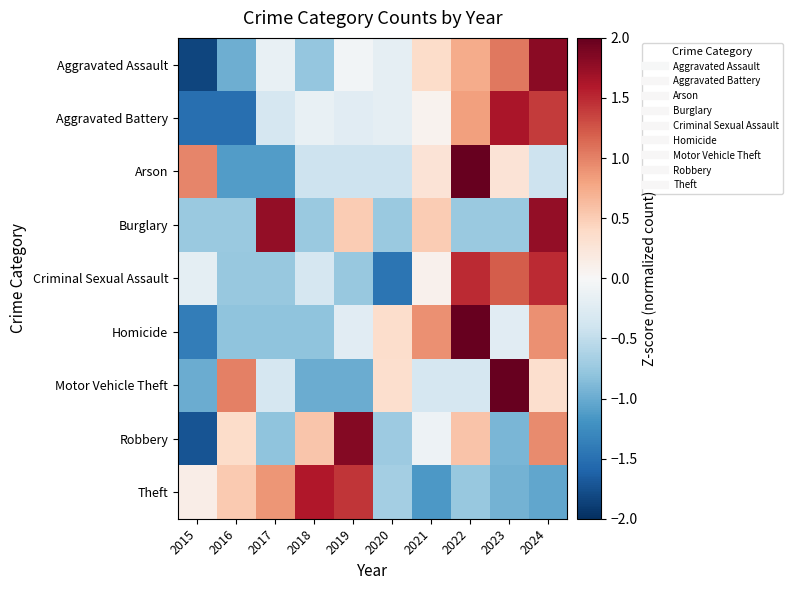

What is the total value across all series at 2015?

-7.3